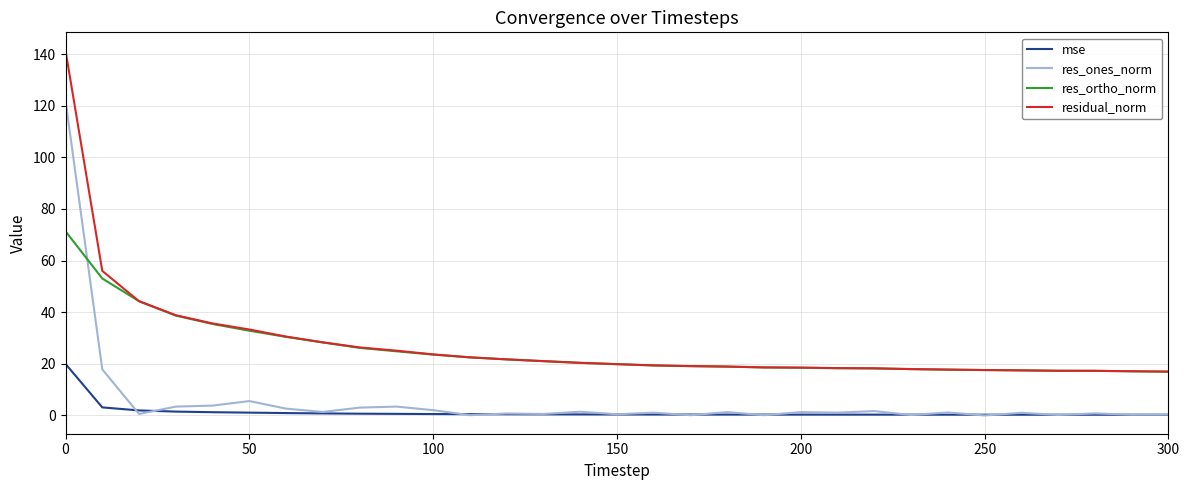

List the series in order of their peak value, highest first.

residual_norm, res_ones_norm, res_ortho_norm, mse